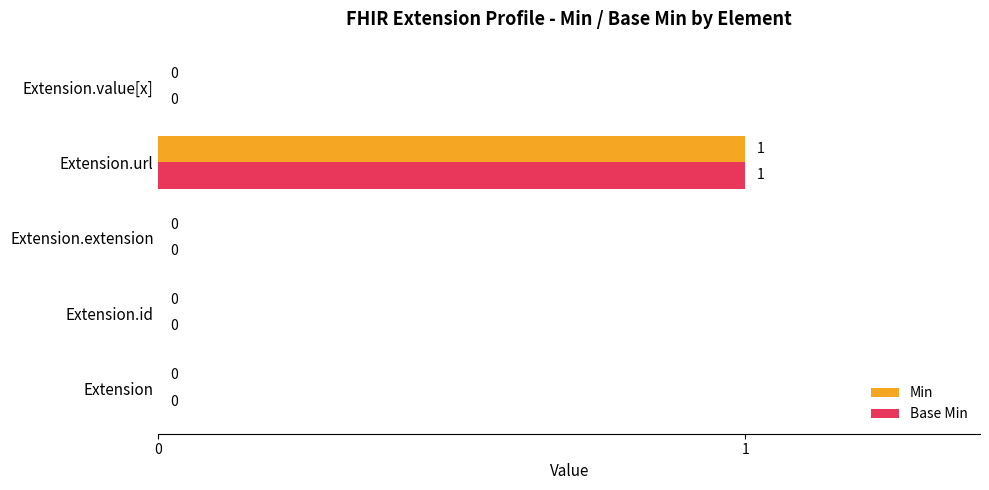

The value of Min at Extension.value[x] is 1. True or false?

False